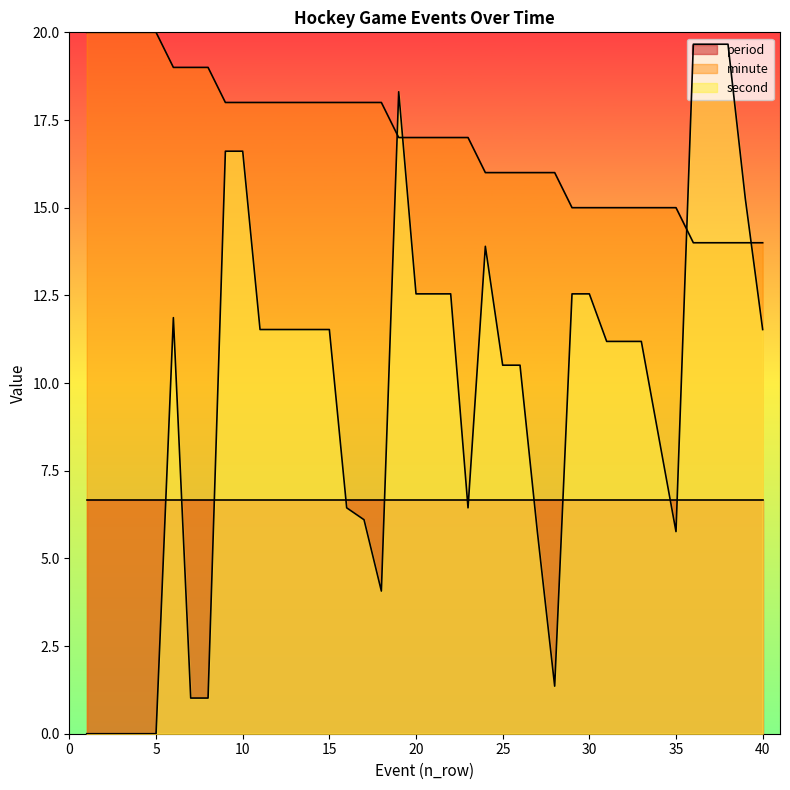

True or false: second has a value of 7.7 at 21.

False